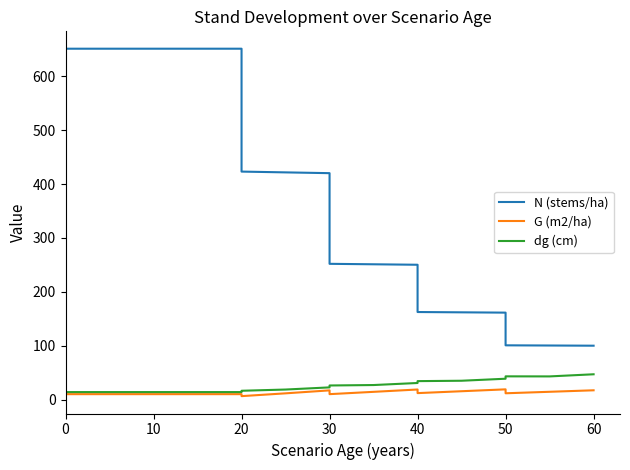

Reading right to left, transcribe all the data shown in this chart.

N (stems/ha): 100.3	100.7	101.0	161.6	162.2	162.7	250.3	251.2	252.1	420.1	421.5	423.0	650.8	650.8	650.8	650.8	650.8
G (m2/ha): 17.6	14.9	12.1	19.4	15.9	12.4	19.1	14.8	10.5	17.5	12.0	6.8	10.5	10.5	10.5	10.5	10.5
dg (cm): 47.3	43.4	43.5	39.1	35.3	34.6	31.2	27.4	26.6	23.0	19.0	16.8	14.3	14.3	14.3	14.3	14.3